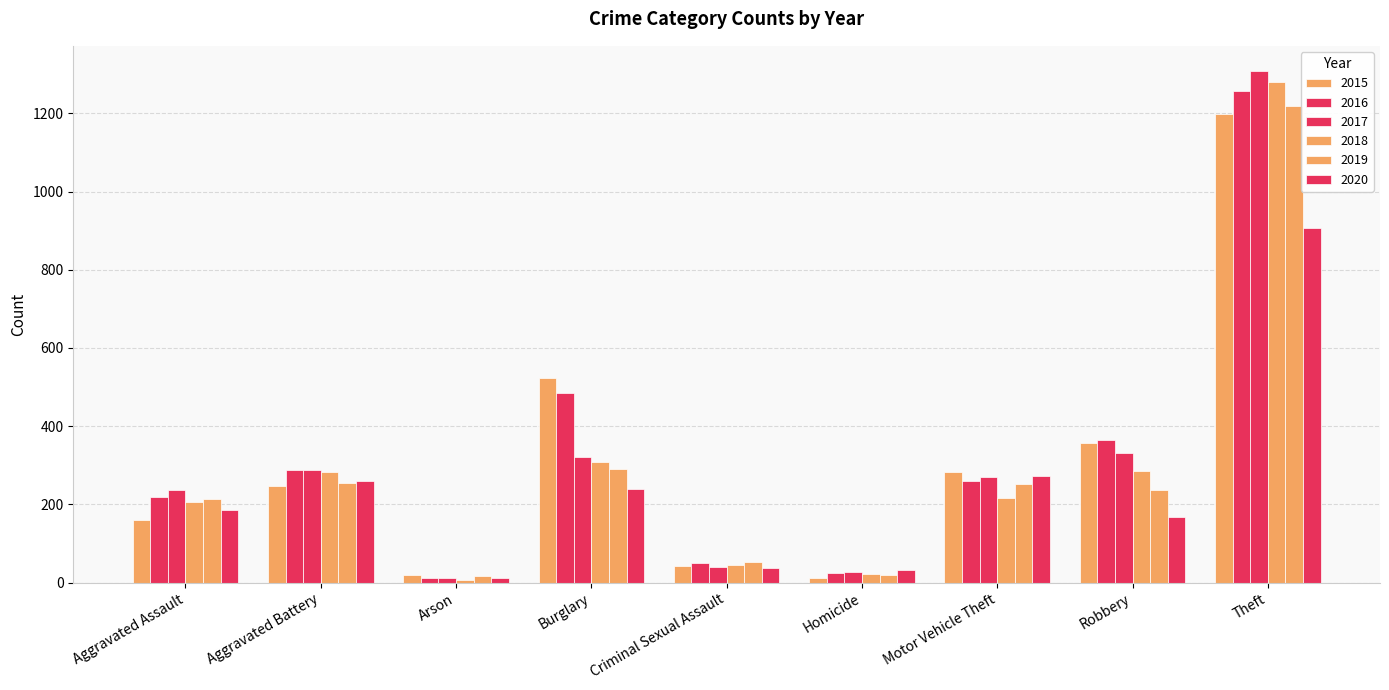

Reading left to right, what are all the values shown in this chart?

2015: Aggravated Assault=161	Aggravated Battery=247	Arson=20	Burglary=524	Criminal Sexual Assault=42	Homicide=11	Motor Vehicle Theft=283	Robbery=358	Theft=1199
2016: Aggravated Assault=220	Aggravated Battery=287	Arson=13	Burglary=484	Criminal Sexual Assault=50	Homicide=26	Motor Vehicle Theft=260	Robbery=364	Theft=1256
2017: Aggravated Assault=236	Aggravated Battery=287	Arson=12	Burglary=321	Criminal Sexual Assault=40	Homicide=27	Motor Vehicle Theft=271	Robbery=331	Theft=1307
2018: Aggravated Assault=207	Aggravated Battery=283	Arson=7	Burglary=309	Criminal Sexual Assault=45	Homicide=23	Motor Vehicle Theft=217	Robbery=286	Theft=1280
2019: Aggravated Assault=214	Aggravated Battery=255	Arson=16	Burglary=290	Criminal Sexual Assault=52	Homicide=20	Motor Vehicle Theft=252	Robbery=237	Theft=1219
2020: Aggravated Assault=185	Aggravated Battery=260	Arson=12	Burglary=240	Criminal Sexual Assault=38	Homicide=32	Motor Vehicle Theft=273	Robbery=169	Theft=907